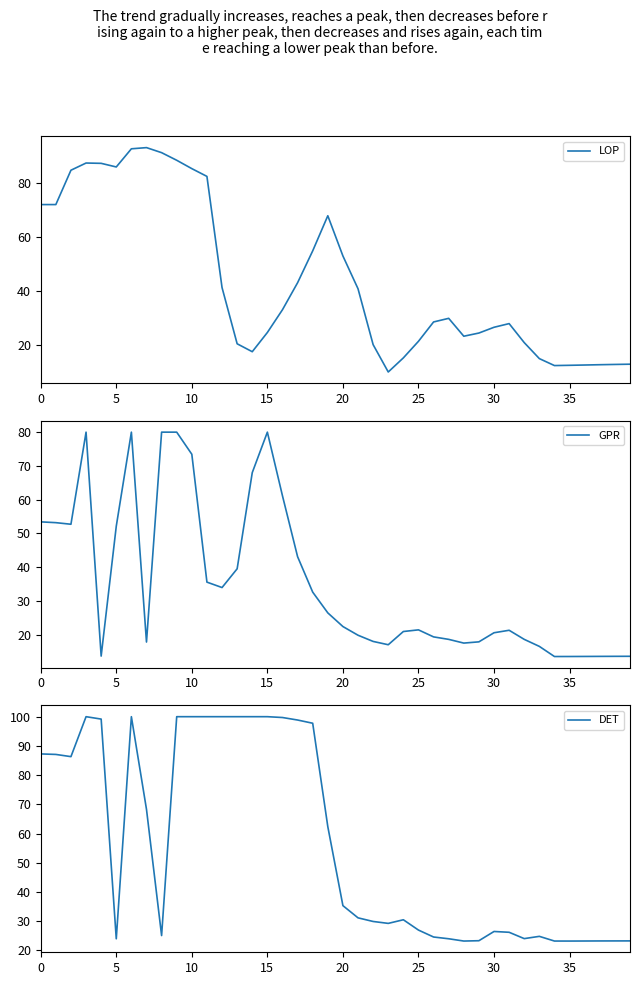

Between 29 and 30, which series saw the biggest shift?

DET